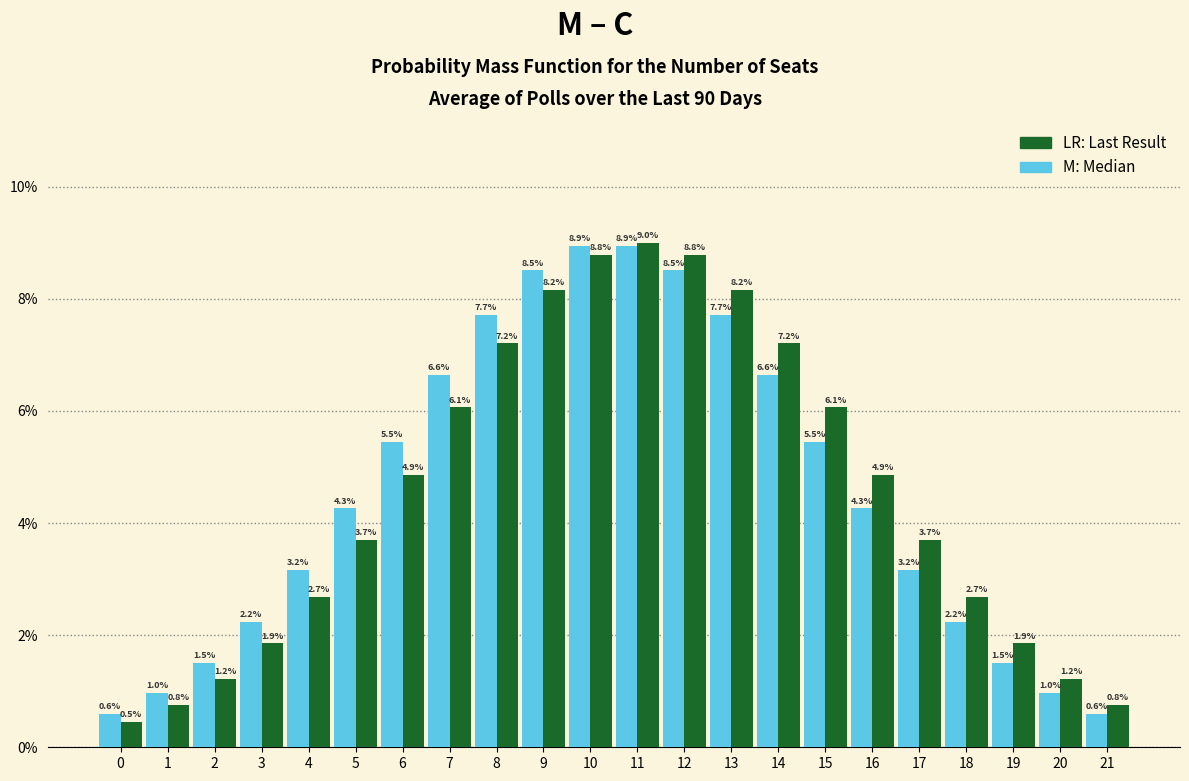

What is the total value across all series at 11?

17.9